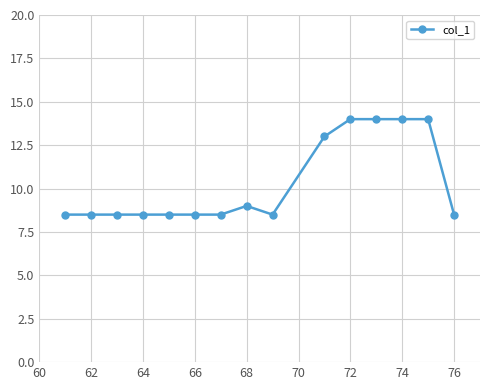

What is the smallest value displayed?

8.5